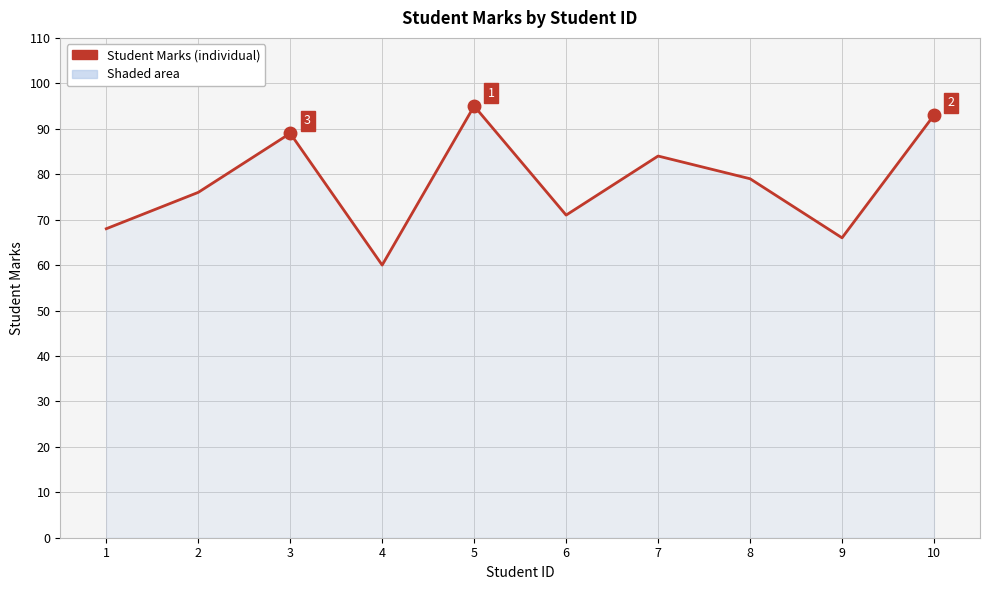

Reading right to left, transcribe all the data shown in this chart.

93	66	79	84	71	95	60	89	76	68